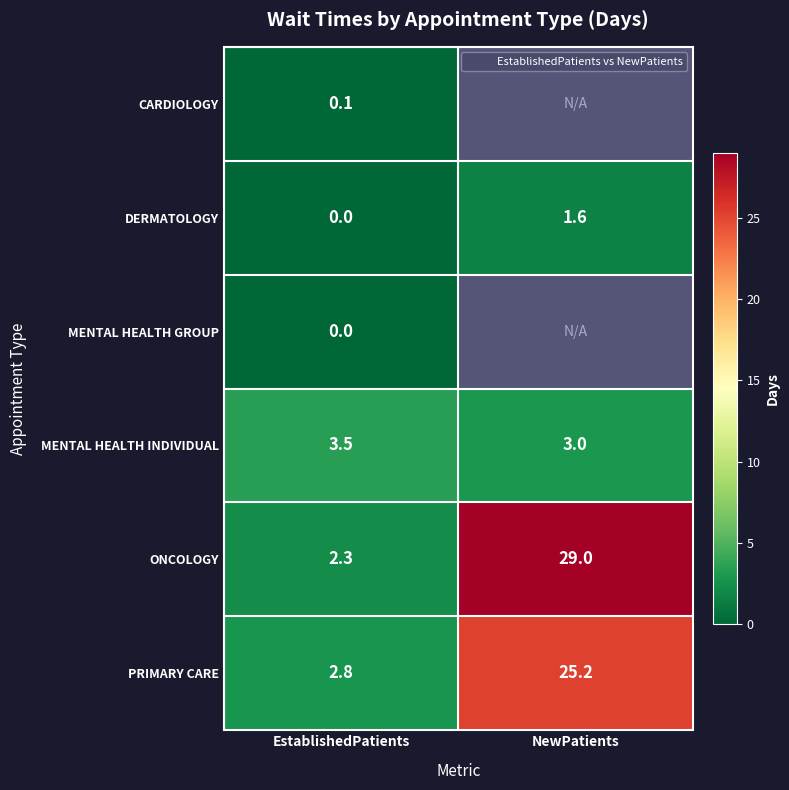

What is the spread (max minus min) of values at EstablishedPatients?

3.5